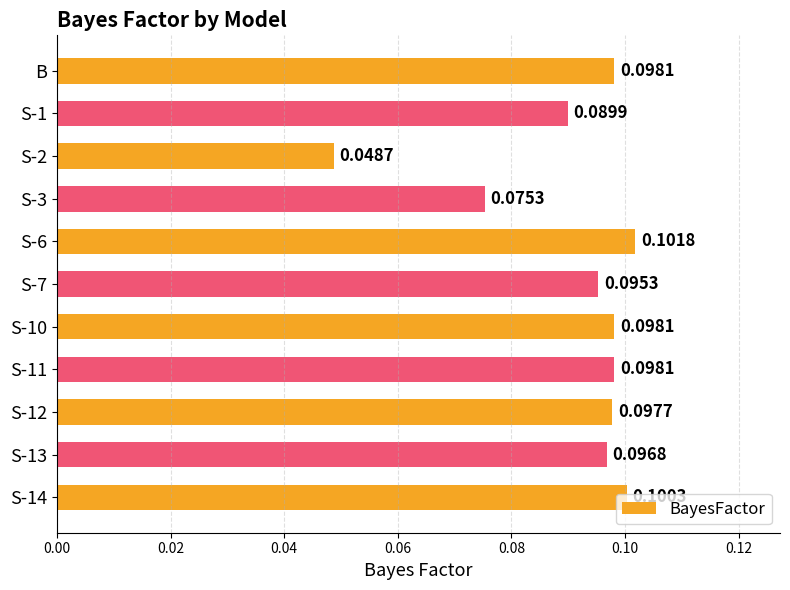

How many series are shown in this chart?

1